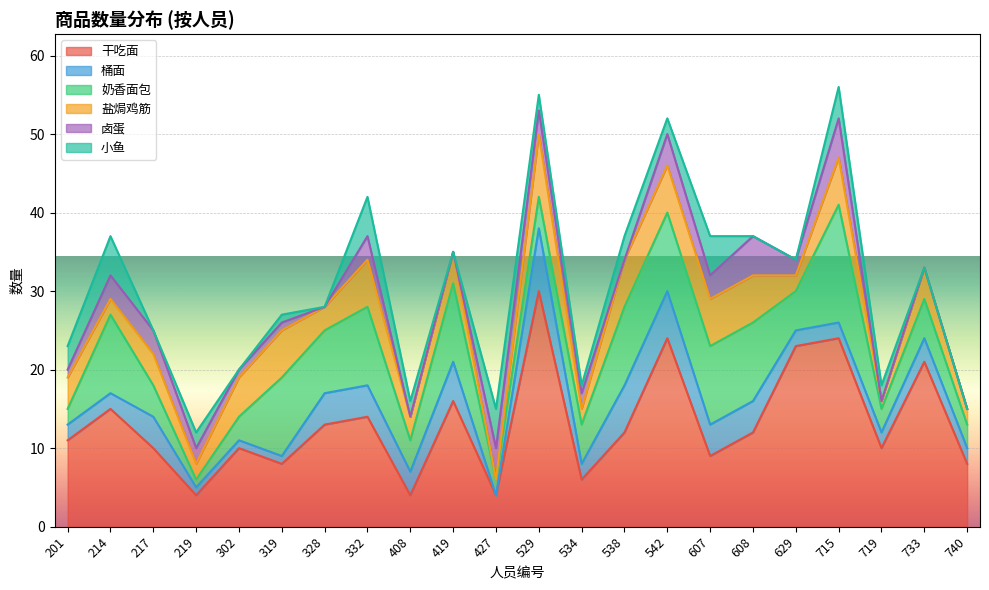

Which series has the widest spread of values?

干吃面